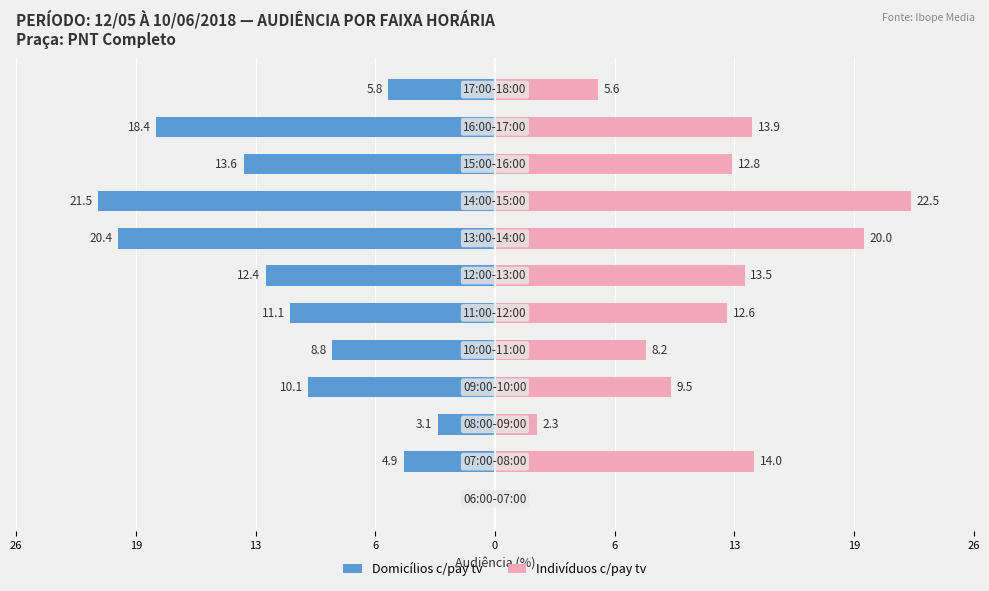

Does the chart contain stacked bars?

No